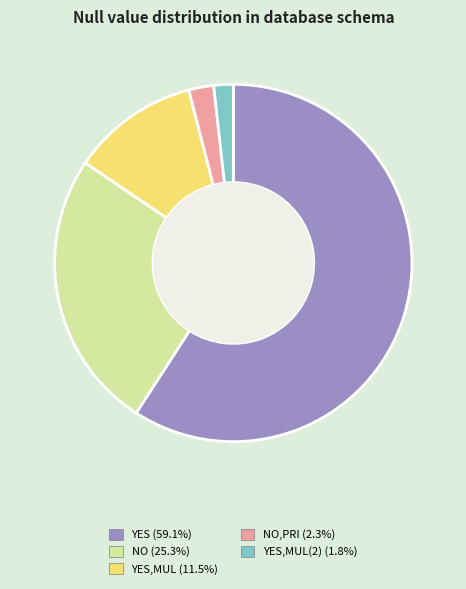

Is the sum of NO,PRI (2.3%) and YES (59.1%) greater than half?

Yes